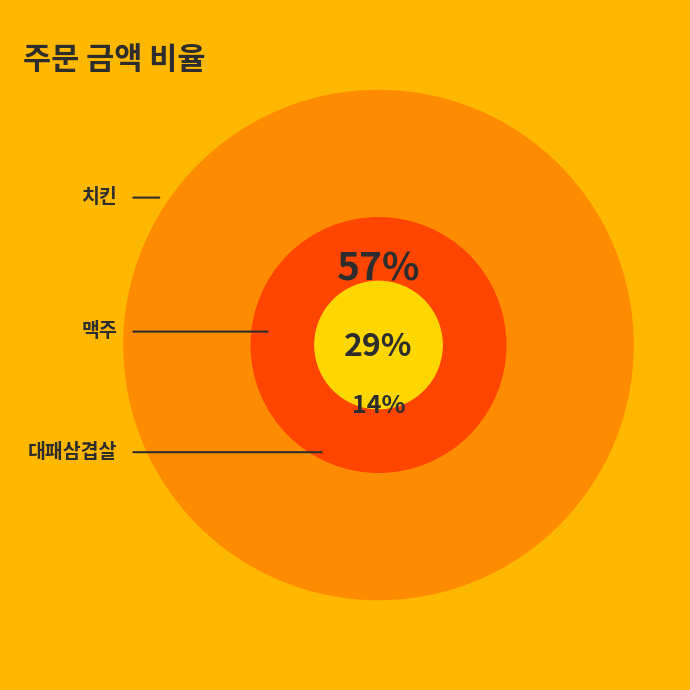

The 맥주 slice represents 19% of the pie. True or false?

False